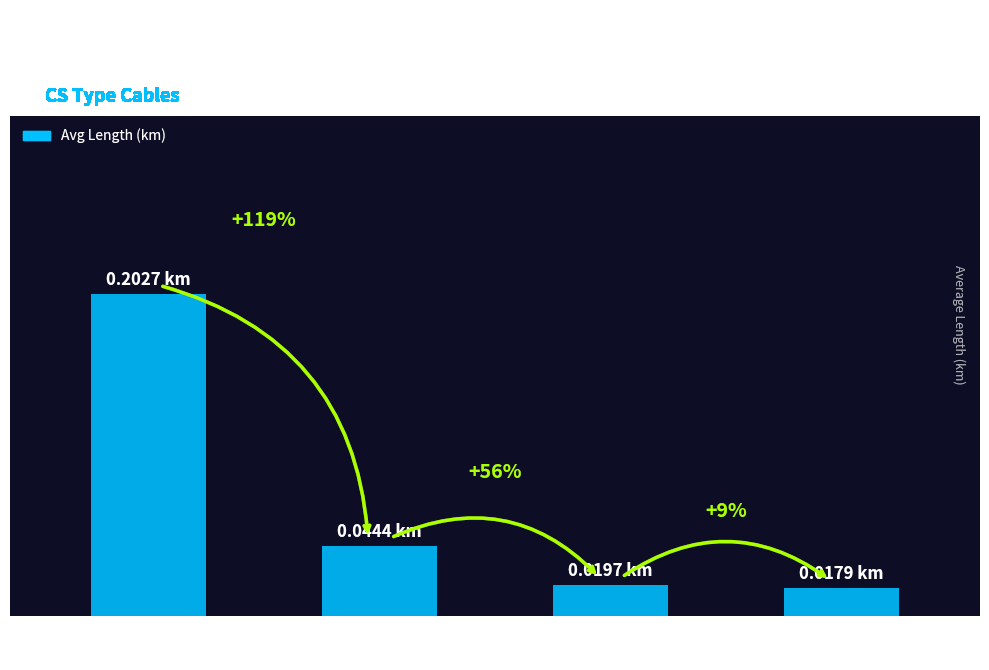

Does the chart contain any negative values?

No